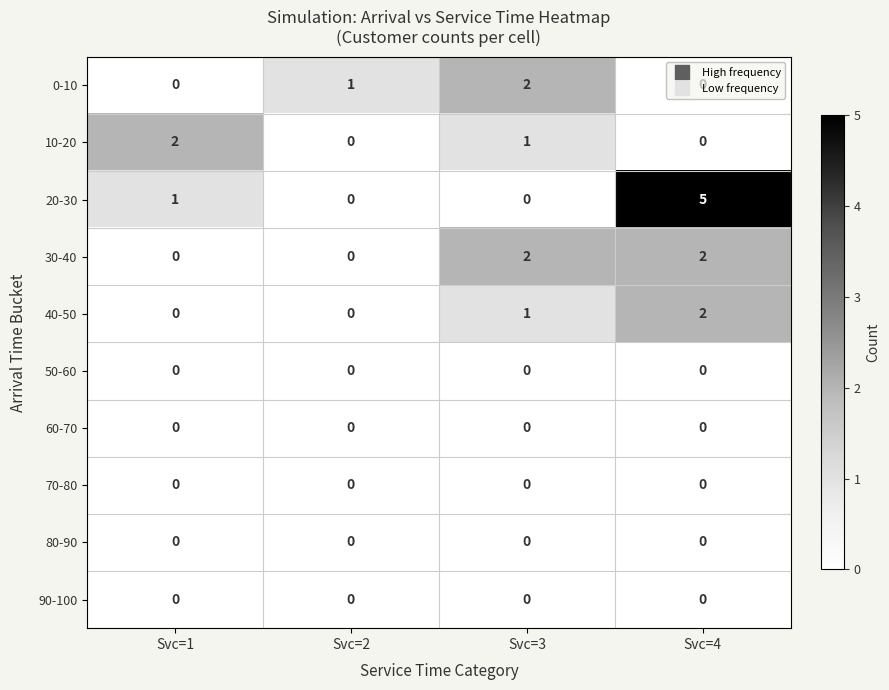

What is the total value across all series at Svc=1?

3